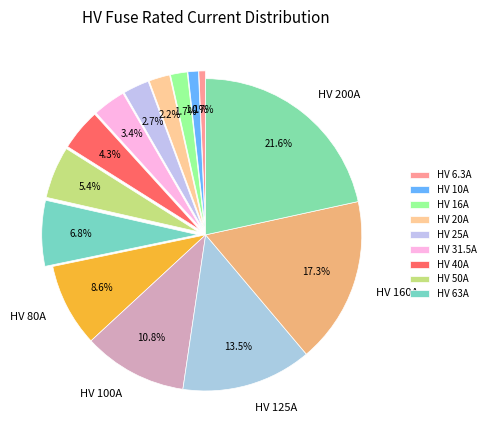

To the nearest percent, what is the average slice percentage?

7%